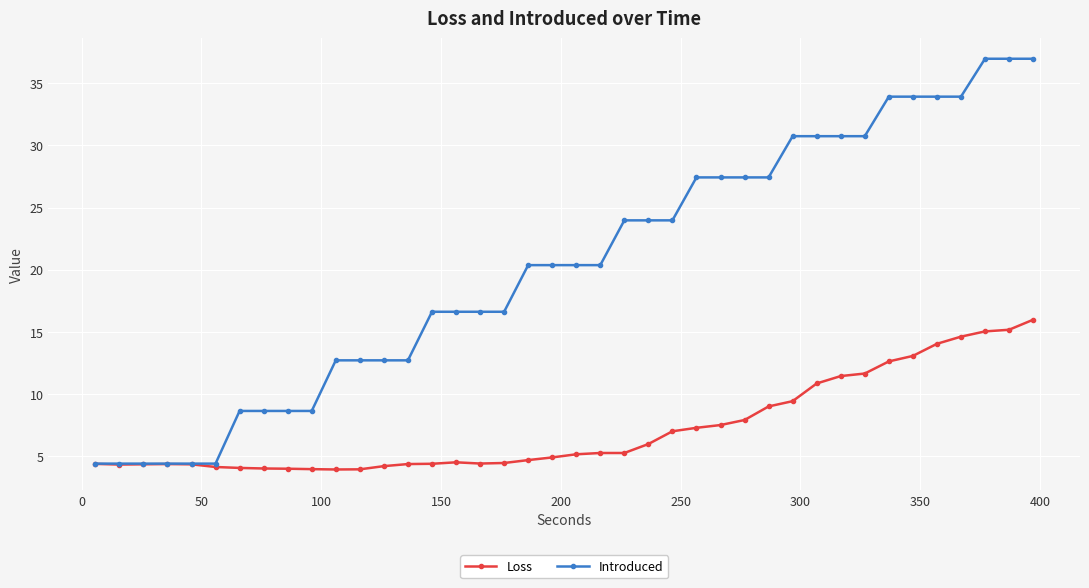

Which series has the widest spread of values?

Introduced